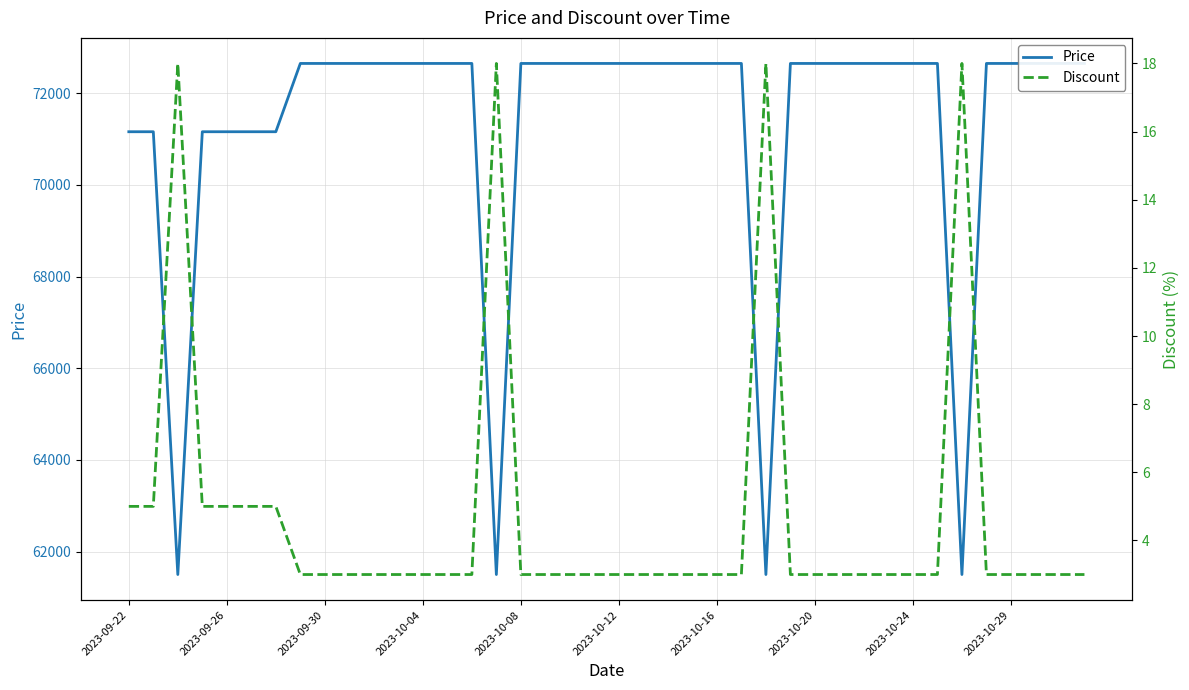

Is it true that Discount equals 3 at 27?

True